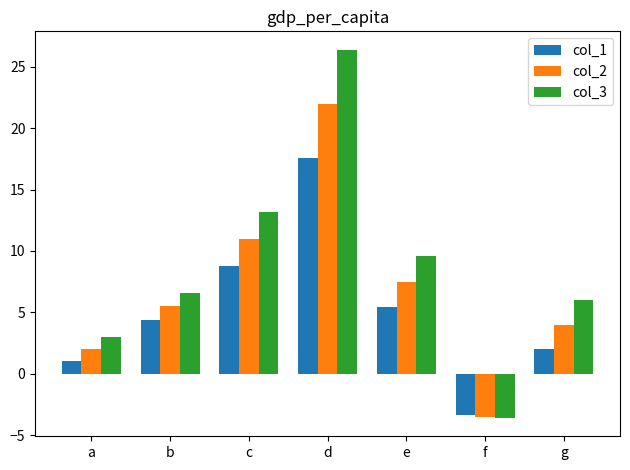

At which category is the sum across all series the highest?

d